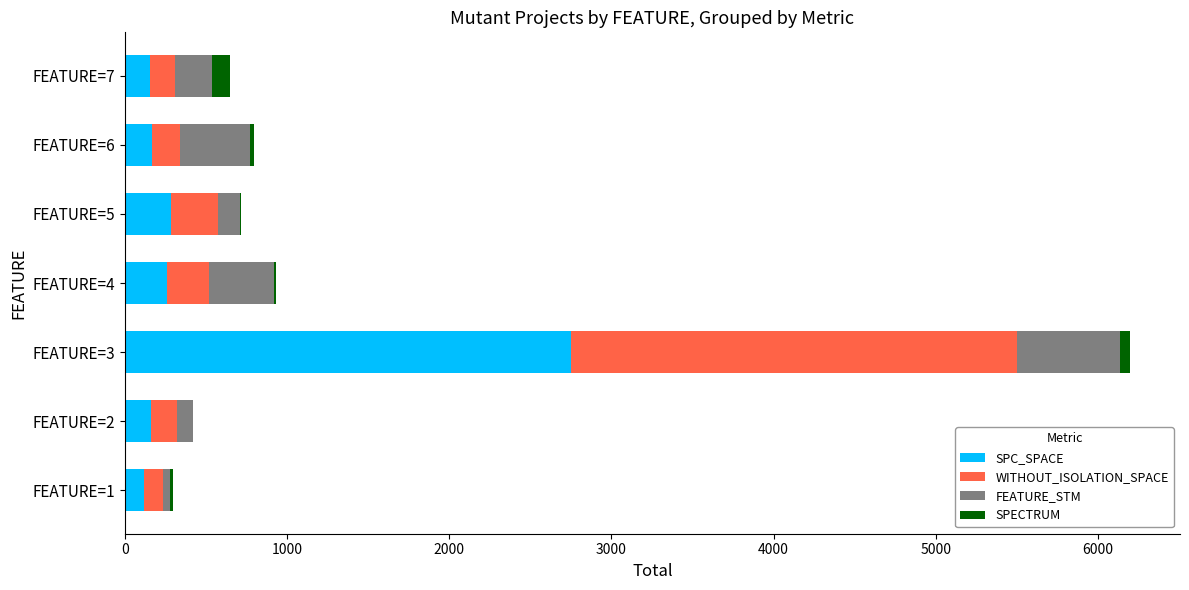

What is the highest value of the SPC_SPACE series?

2752